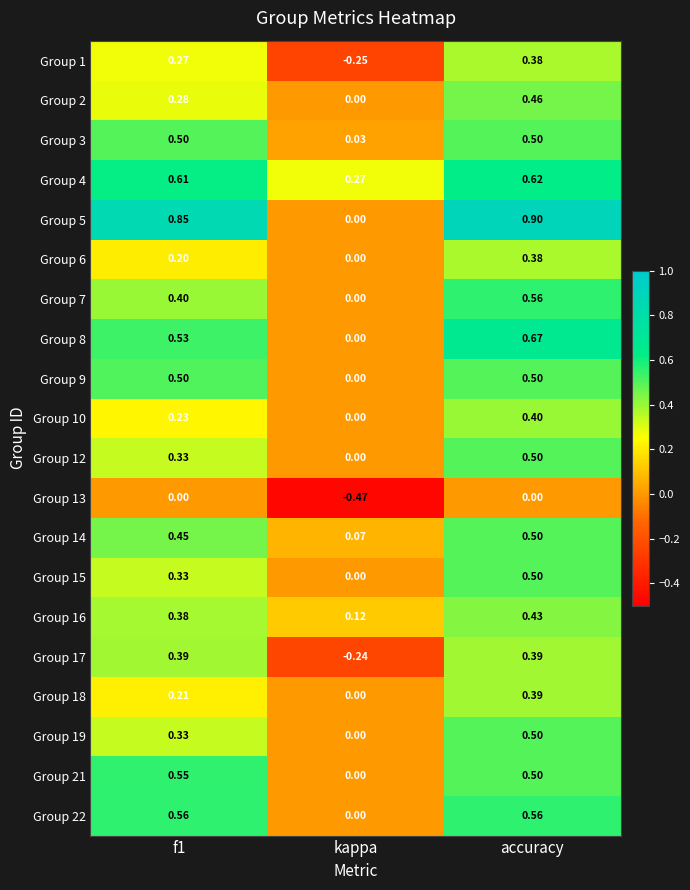

Is the value of Group 18 at kappa greater than the value of Group 16 at accuracy?

No